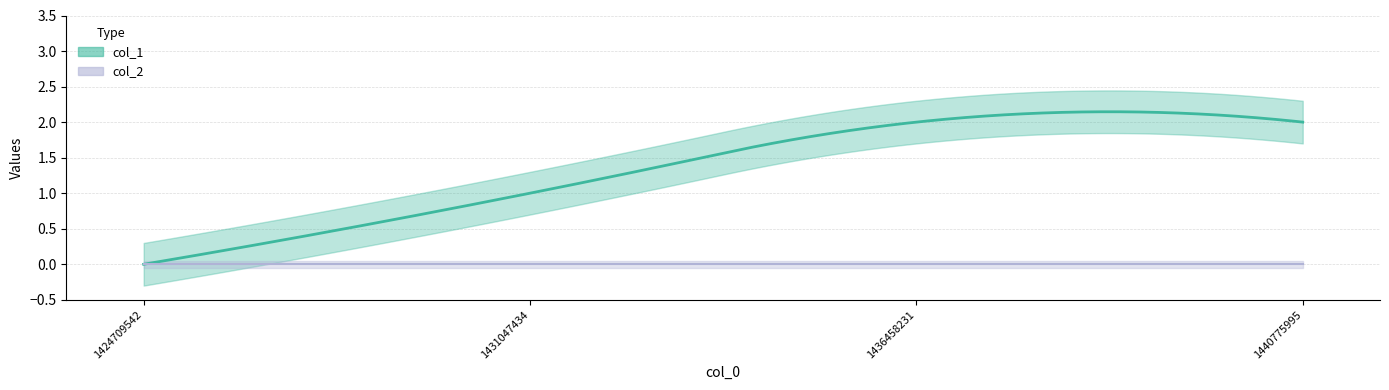

Does the chart have visible grid lines?

Yes